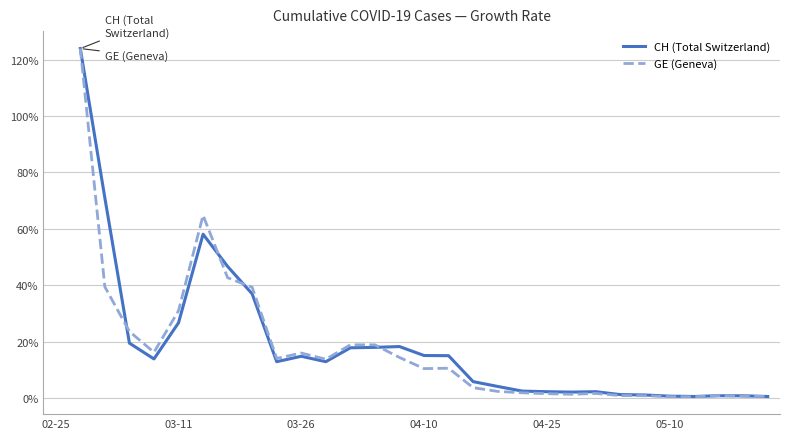

How many values in GE (Geneva) are above zero?

29